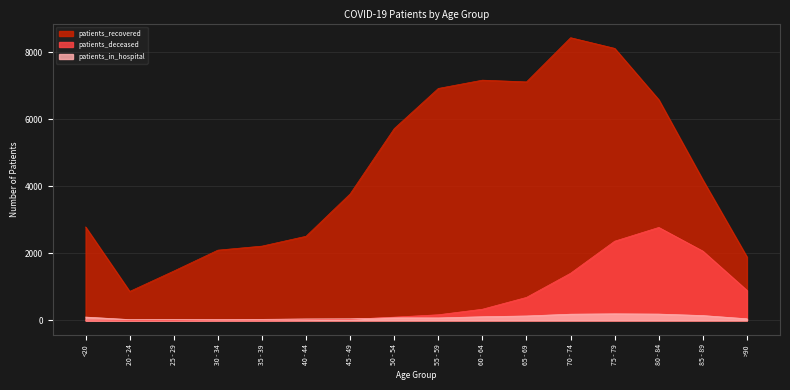

What is the label of the 12th point from the left?

70 - 74